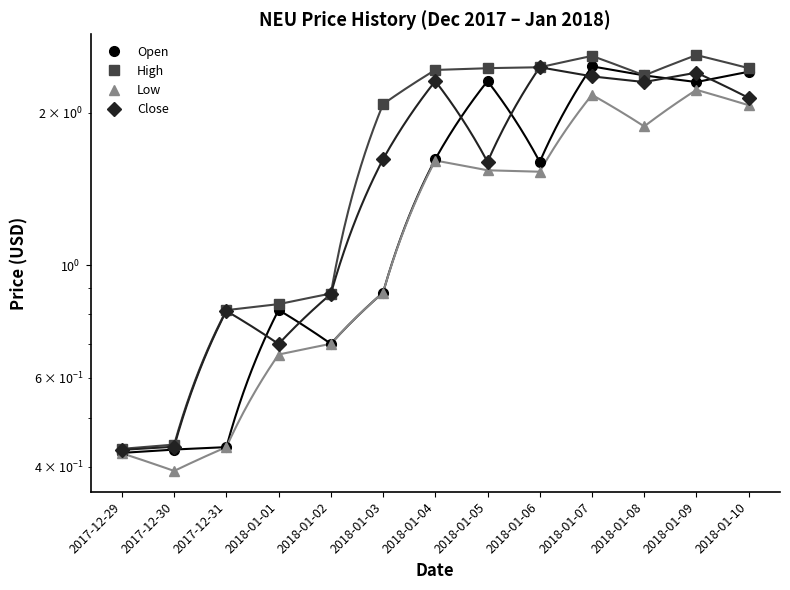

List the series in order of their overall mean, lowest first.

Low, Open, Close, High